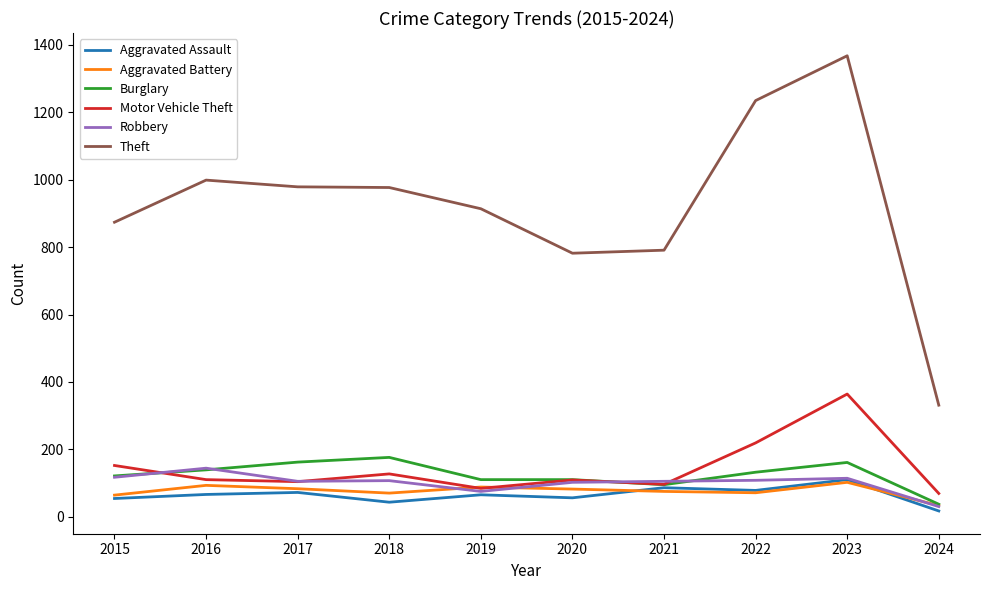

In Motor Vehicle Theft, how many points are lower than both neighbors (excluding endpoints)?

3